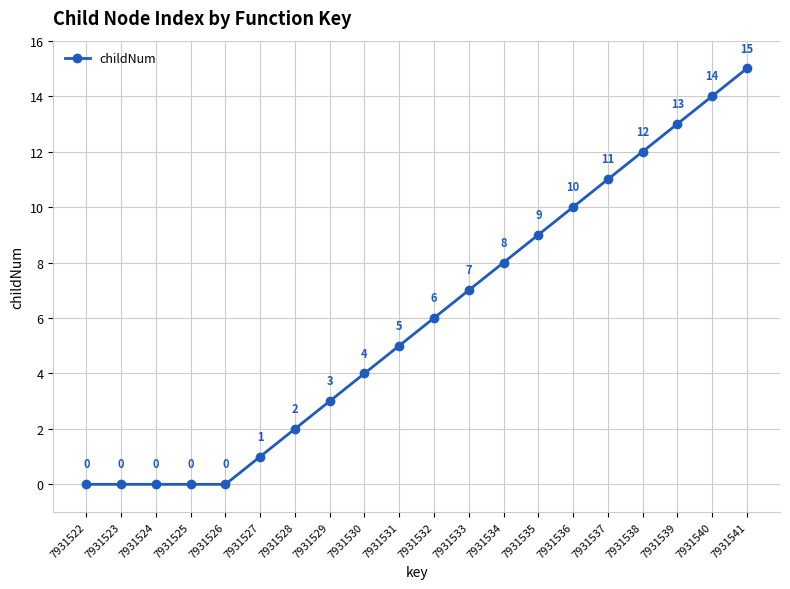

True or false: the data shows 15 at 7931541.

True